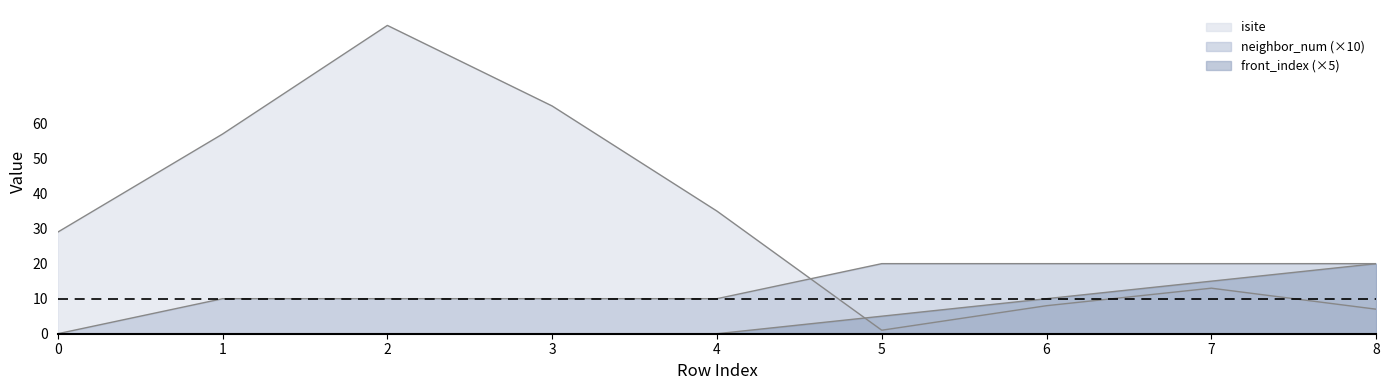

The neighbor_num series shows 10 at 1. True or false?

True